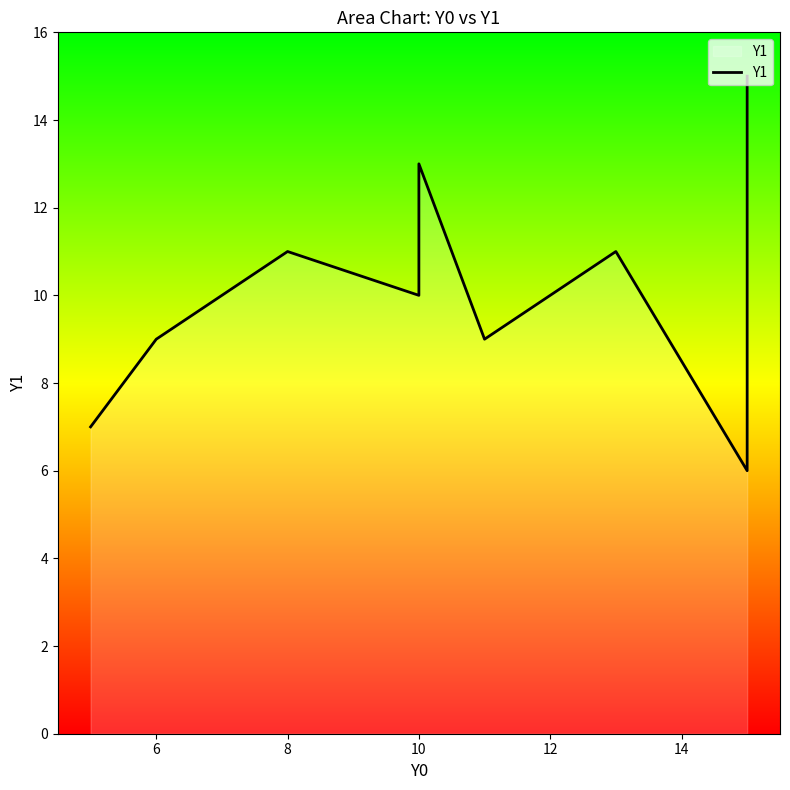

What is the value of the 10th point from the left?

11